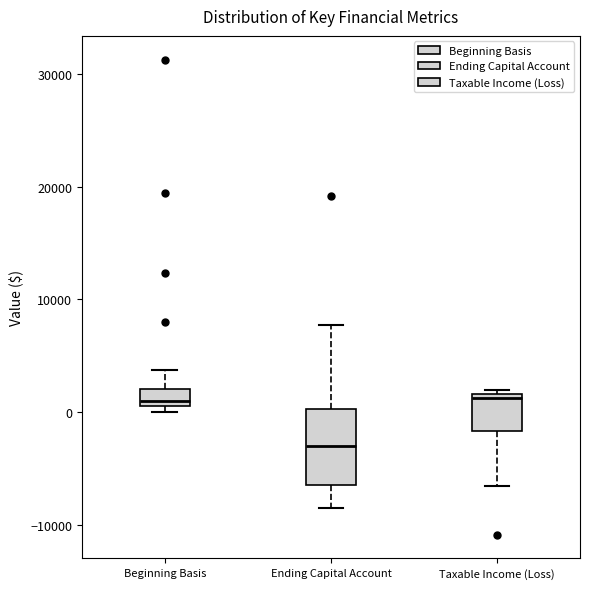

Which box is the tallest, from its lower edge to its upper edge?

Ending Capital Account